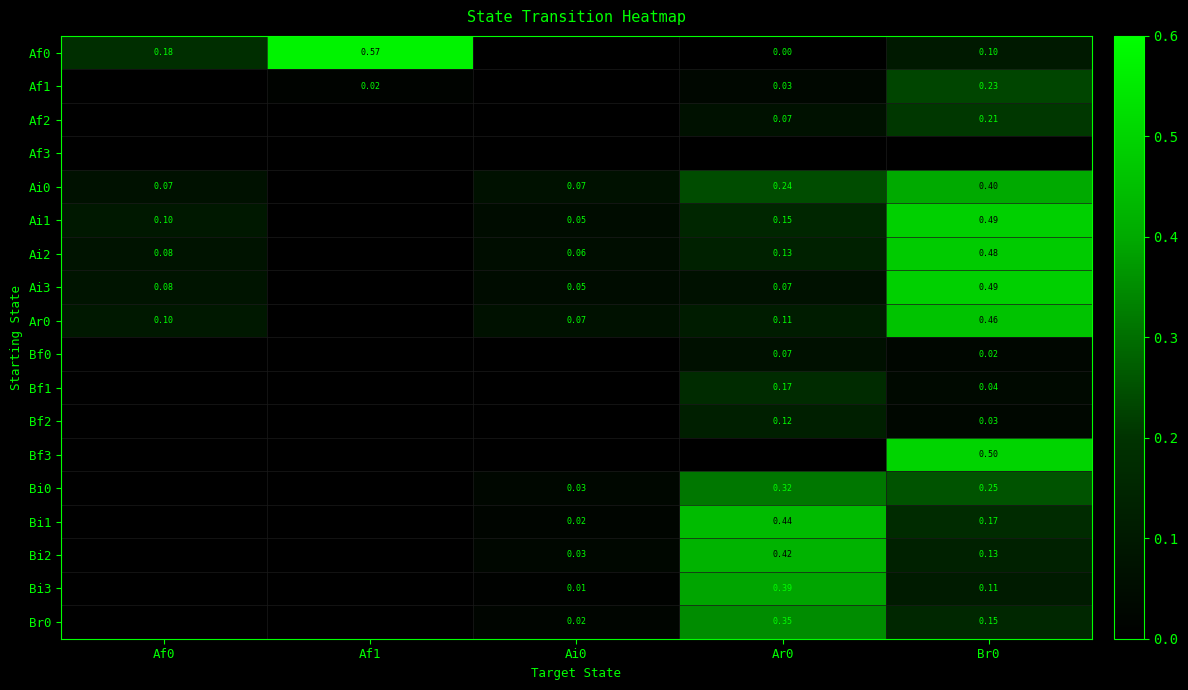

Is the value of Bi2 at Ar0 greater than the value of Ai2 at Ai0?

Yes